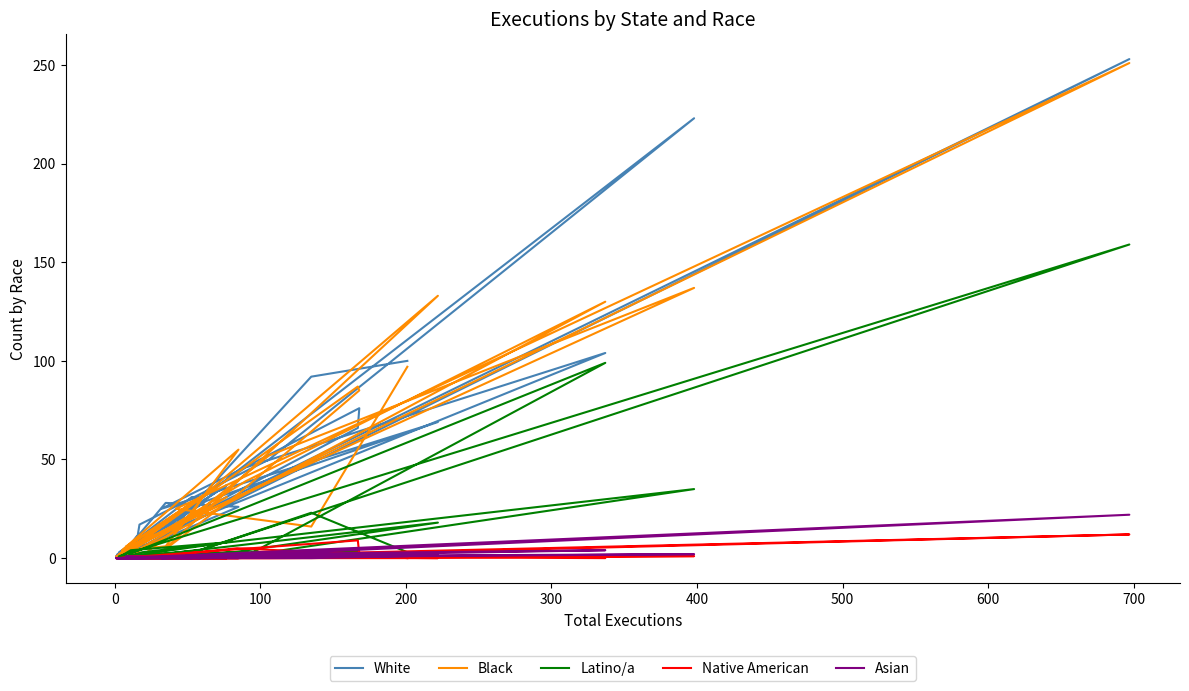

Which series ends up on top after the final intersection of Latino/a and Native American?

Latino/a